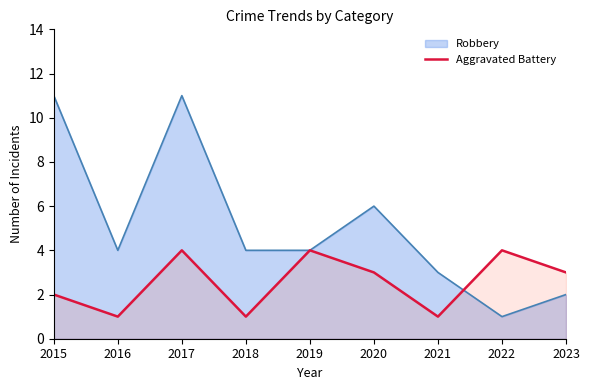

Reading right to left, what are all the values shown in this chart?

2023=3	2022=4	2021=1	2020=3	2019=4	2018=1	2017=4	2016=1	2015=2